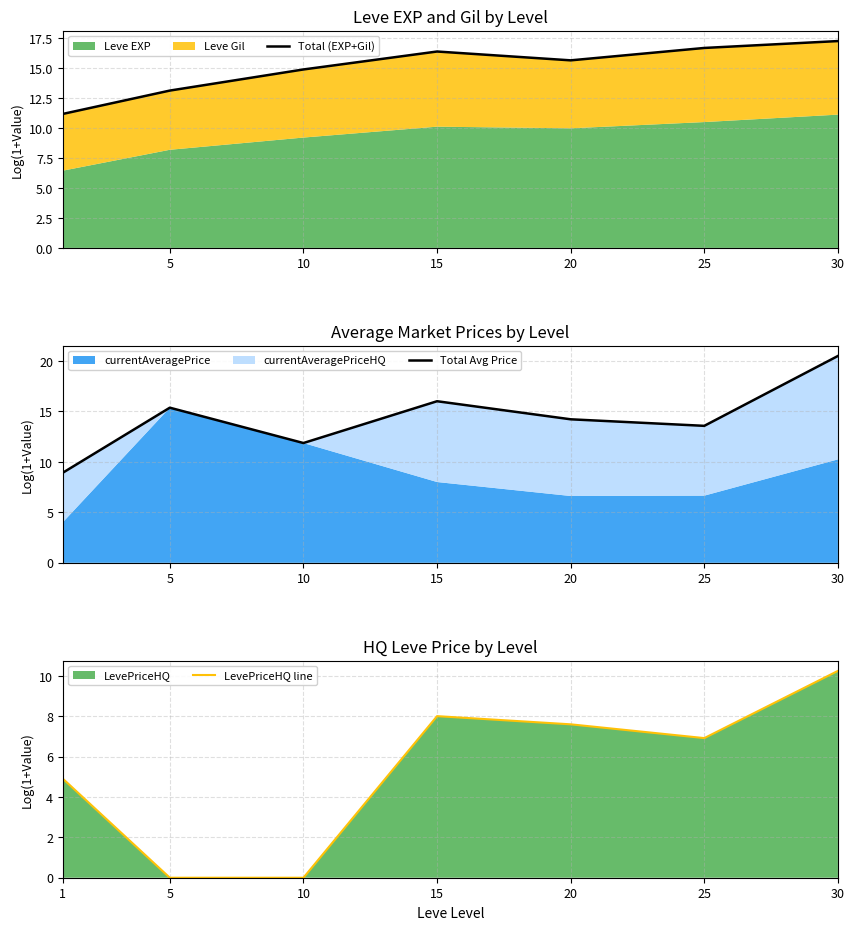

At which category does the chart reach its minimum across all series?

5